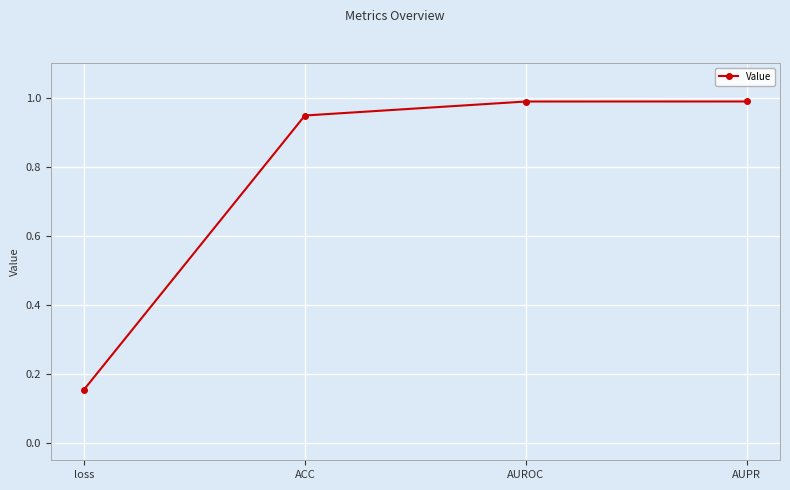

How many lines are shown in the chart?

1